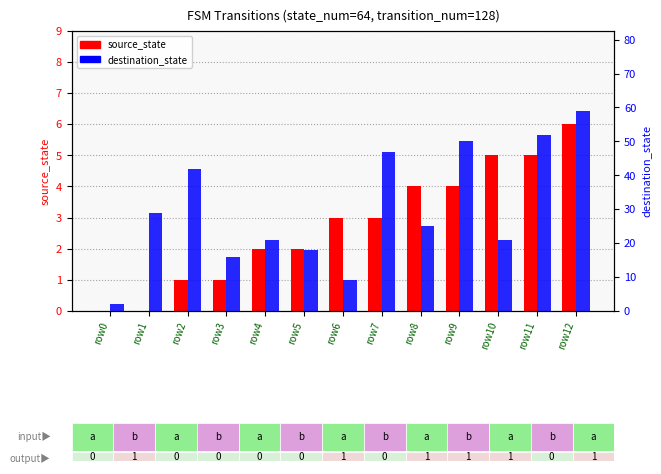

What is the sum of all destination_state values?

391